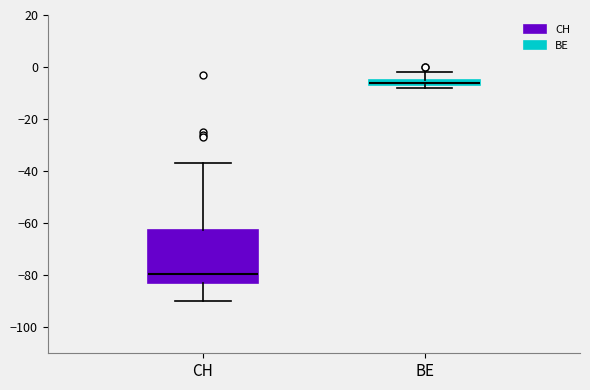

Where does the upper whisker of the box for CH end on the y-axis? The values are not printed on the chart, so give them approximately, as read against the axis.

-36